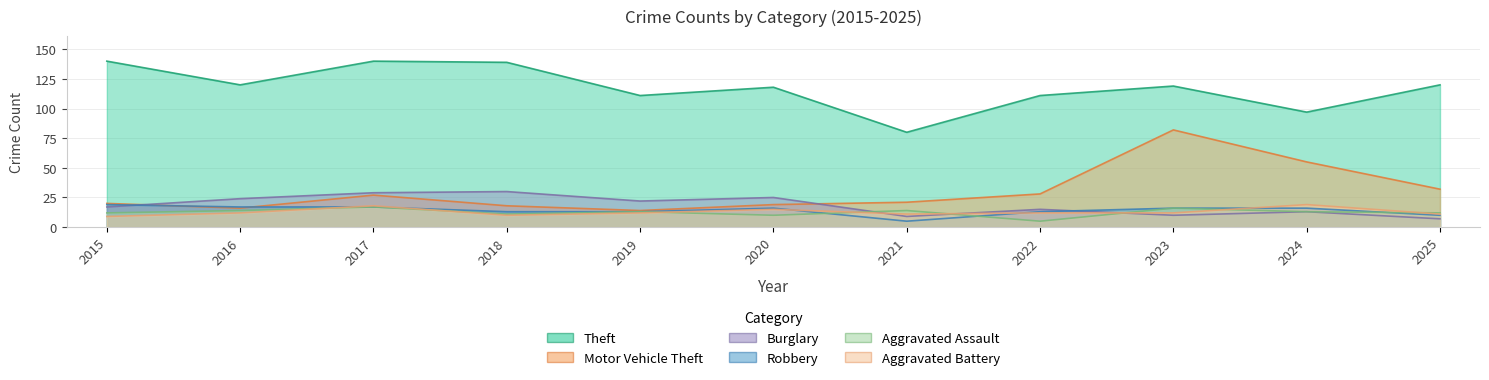

What are all the series names shown in the legend?

Theft, Motor Vehicle Theft, Burglary, Robbery, Aggravated Assault, Aggravated Battery